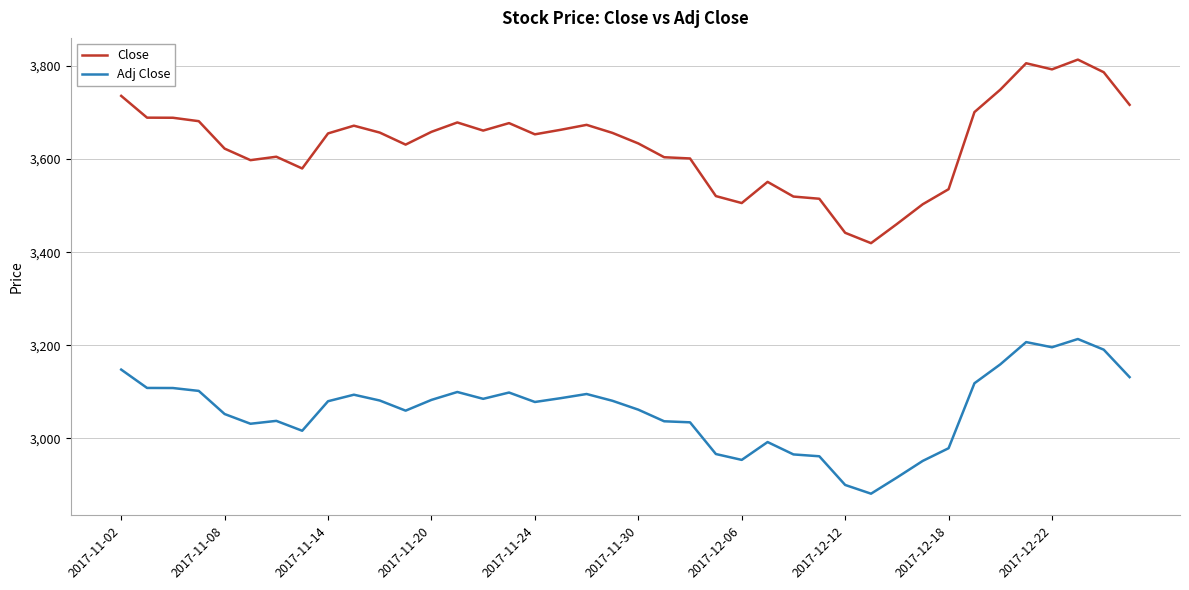

Which series has the largest total across all categories?

Close